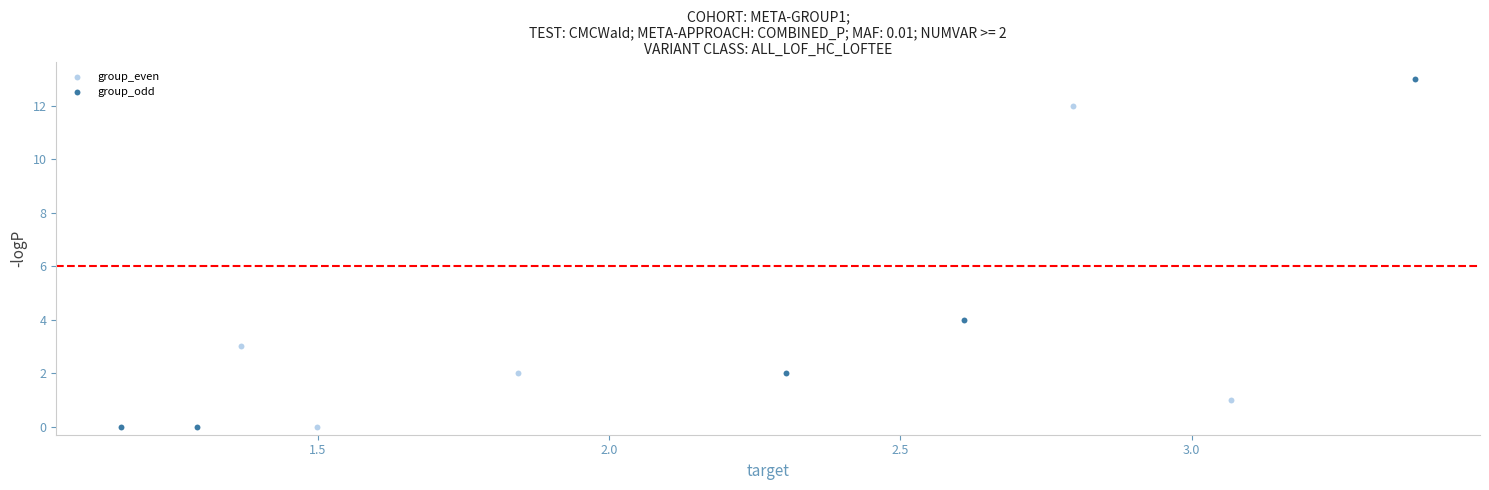

Which series has the largest Y range (max minus min)?

group_odd